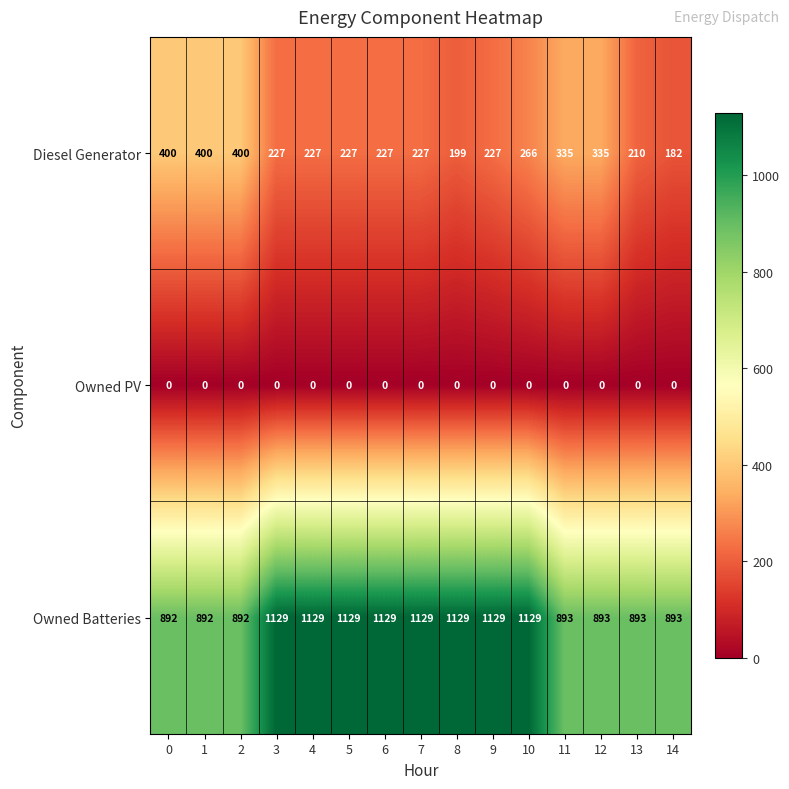

Which series has the largest total across all categories?

Owned Batteries